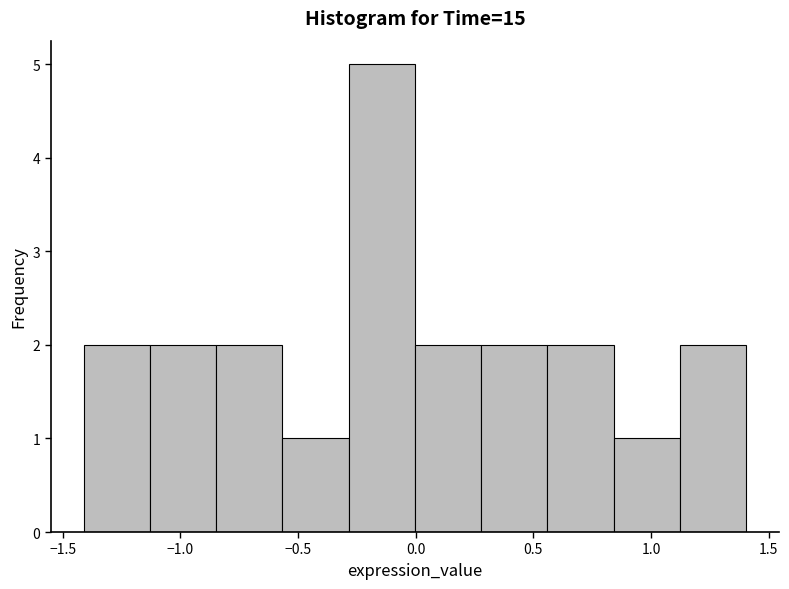

Reading left to right, list every bar in this chart as the range it spans on the x-axis followed by its height. Neither the bar edges nor the heights are printed on the chart, so give them approximately, as read against the axes.

-1.40 to -1.15: 2
-1.15 to -0.85: 2
-0.85 to -0.55: 2
-0.55 to -0.30: 1
-0.30 to 0.00: 5
0.00 to 0.30: 2
0.30 to 0.55: 2
0.55 to 0.85: 2
0.85 to 1.10: 1
1.10 to 1.40: 2